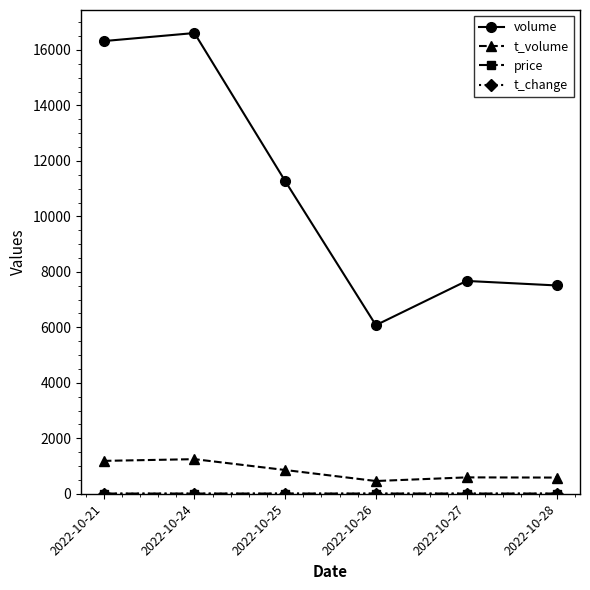

What is the maximum value shown in the chart?

16611.0